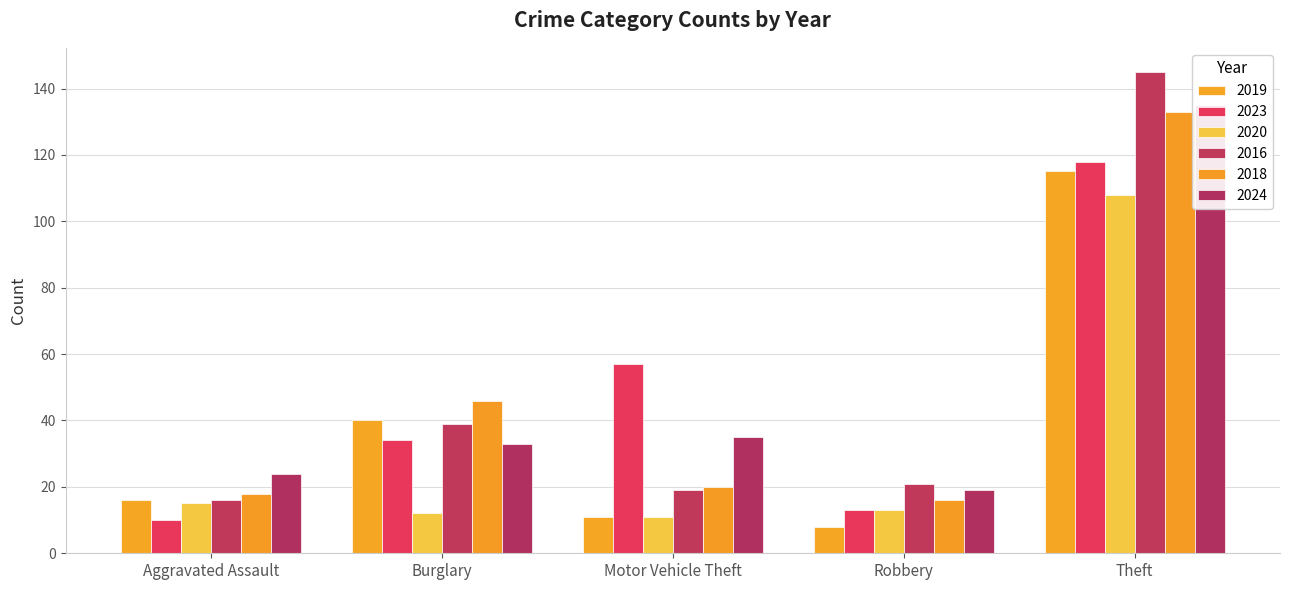

Between Motor Vehicle Theft and Theft, which is larger?

Theft